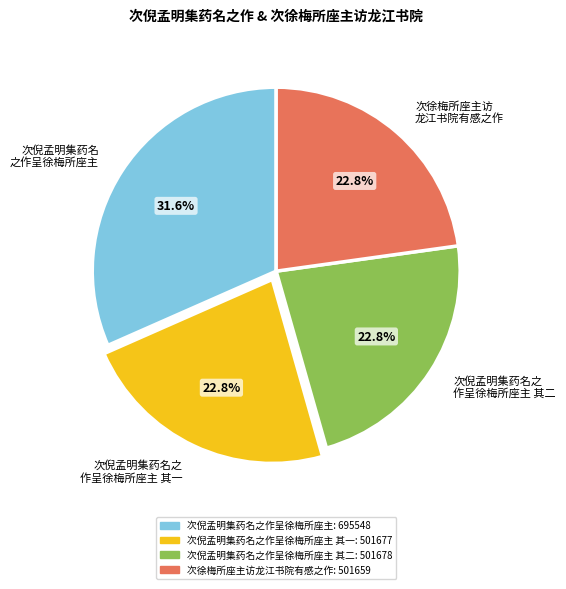

Approximately how many times larger is the value at 次倪孟明集药名之 作呈徐梅所座主 其二 compared to 次徐梅所座主访 龙江书院有感之作?

1.0